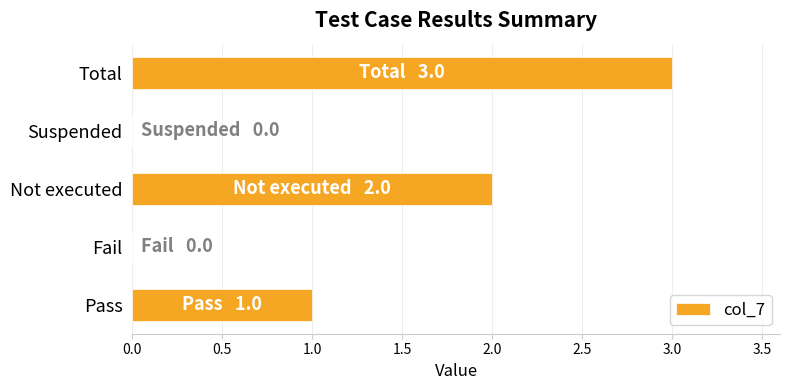

What is the sum of the values at Total and Fail?

3